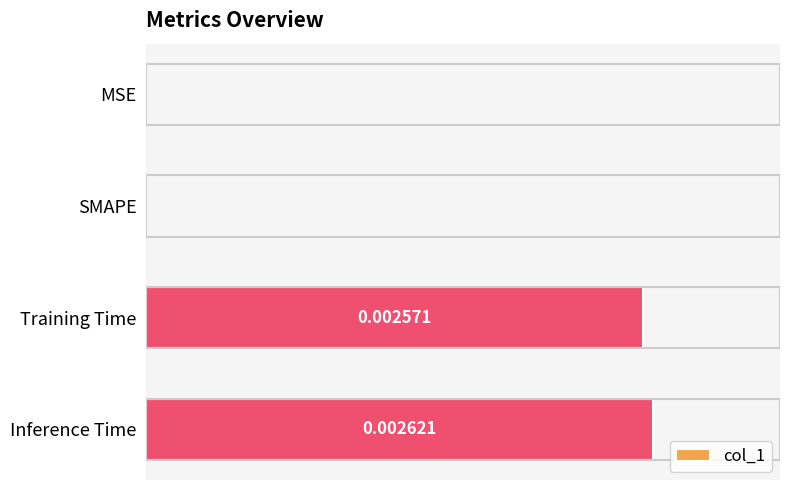

Does the chart contain stacked bars?

No